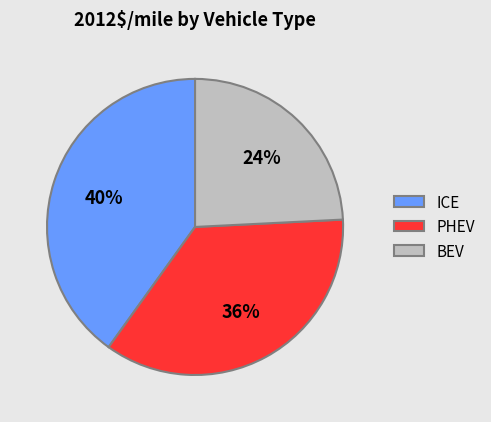

How many slices are in this pie chart?

3